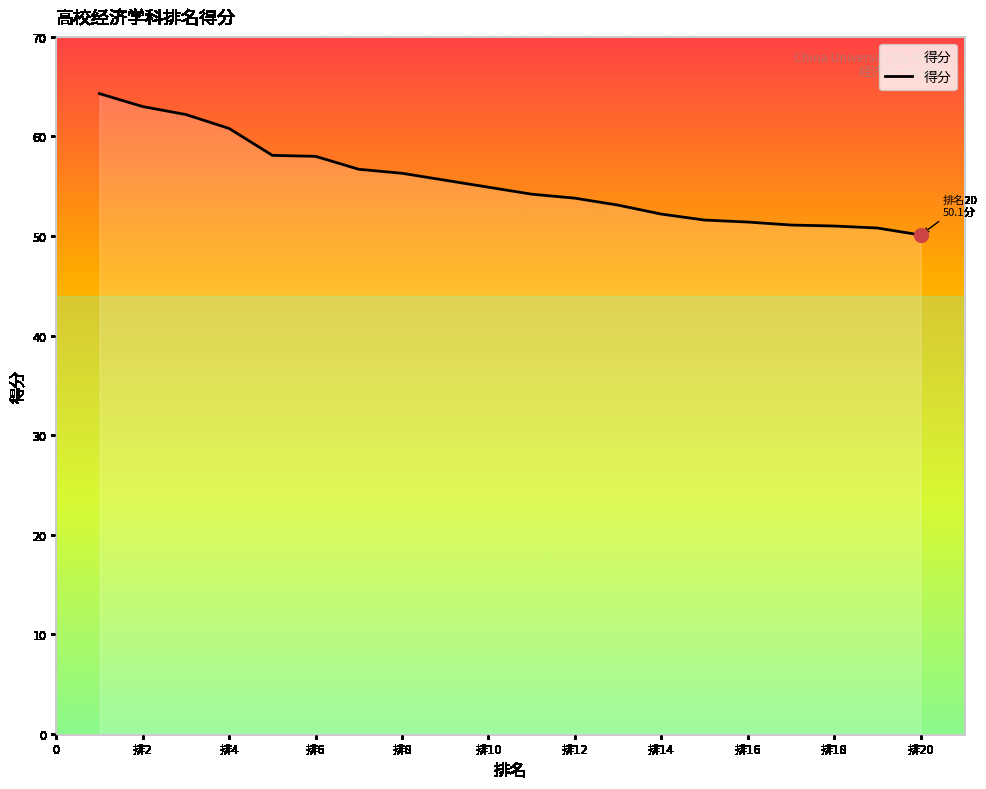

What is the minimum value shown in the chart?

50.1